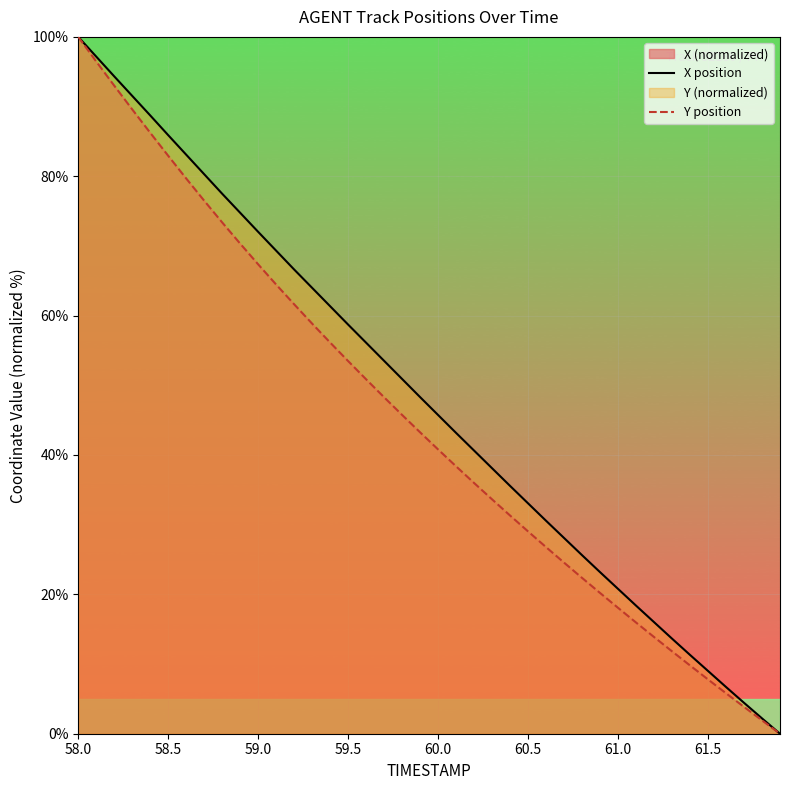

True or false: X position has more than 2 points higher than both neighbors.

False